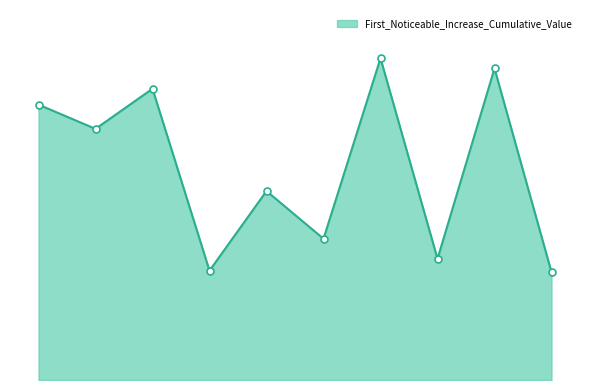

Is this an area chart (filled region under the line)?

Yes